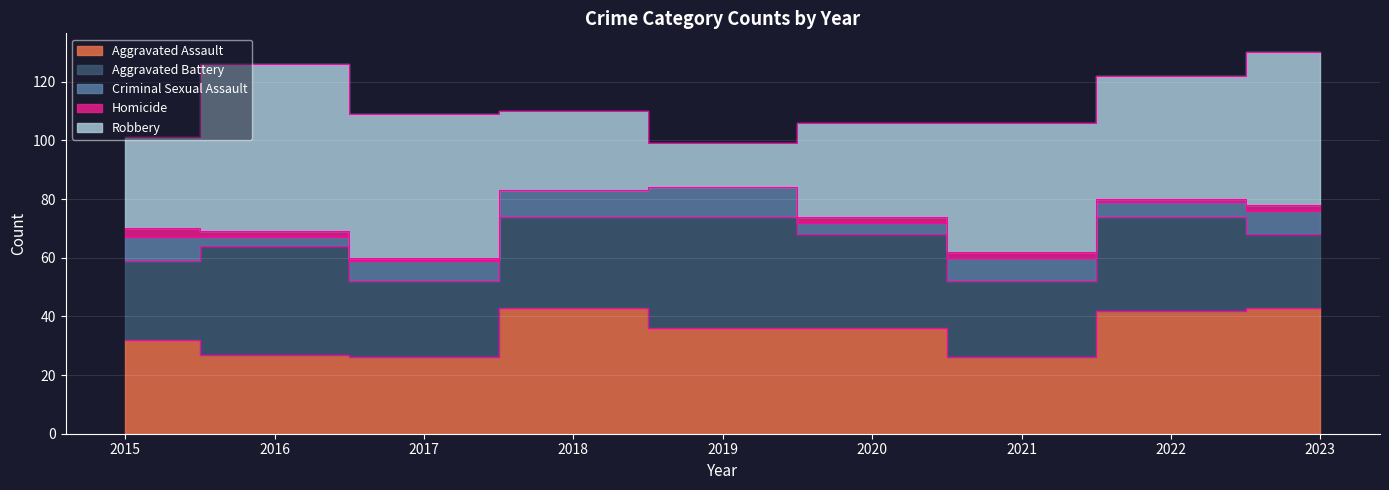

At 2017, list the series in order from largest to smallest.

Robbery, Aggravated Assault, Aggravated Battery, Criminal Sexual Assault, Homicide